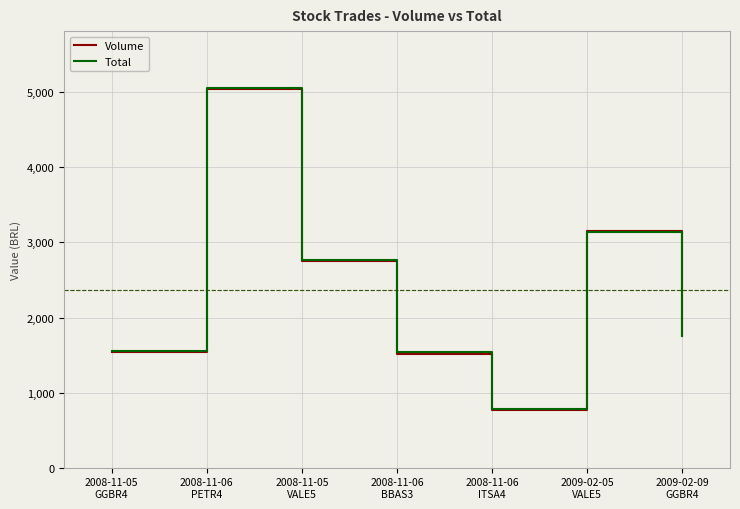

What is the minimum value shown in the chart?

769.0